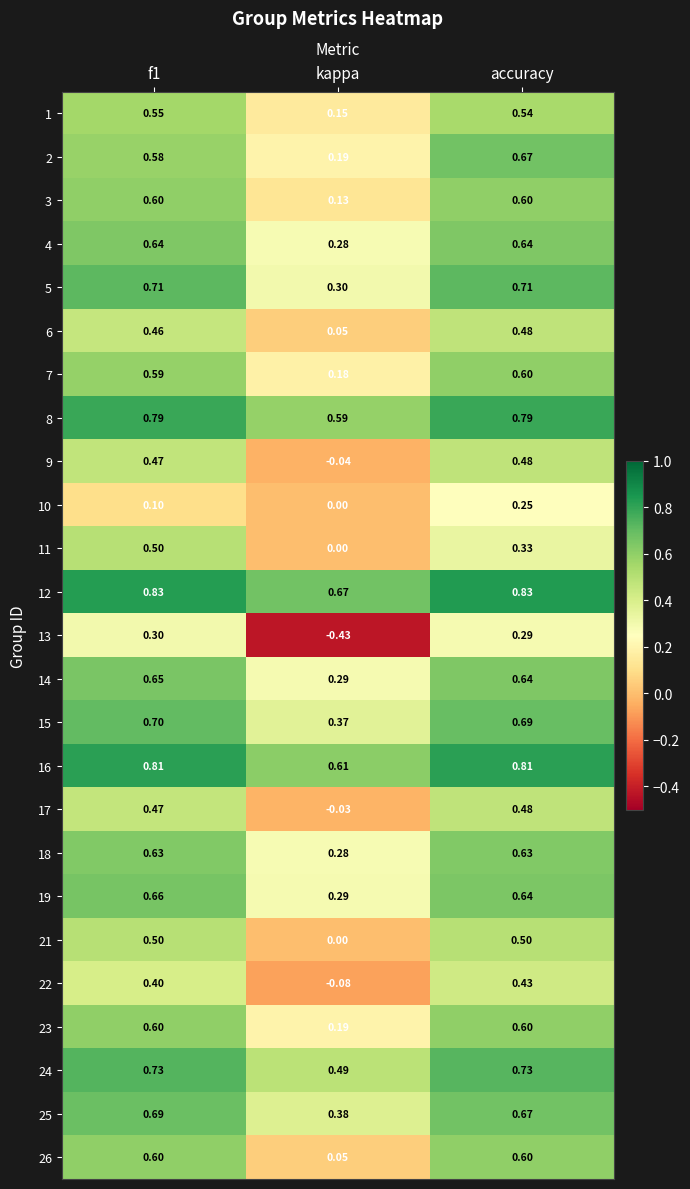

At which category is the sum across all series the highest?

accuracy